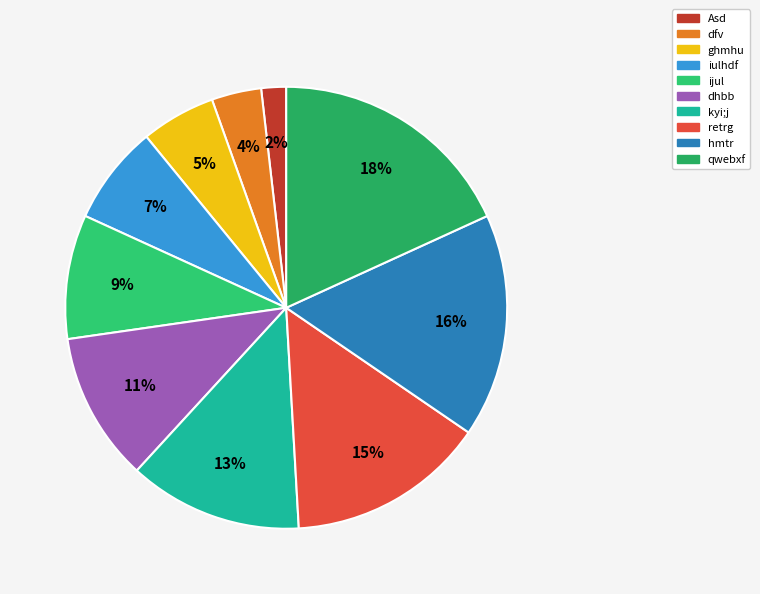

Combined, do ghmhu and retrg account for over 50%?

No